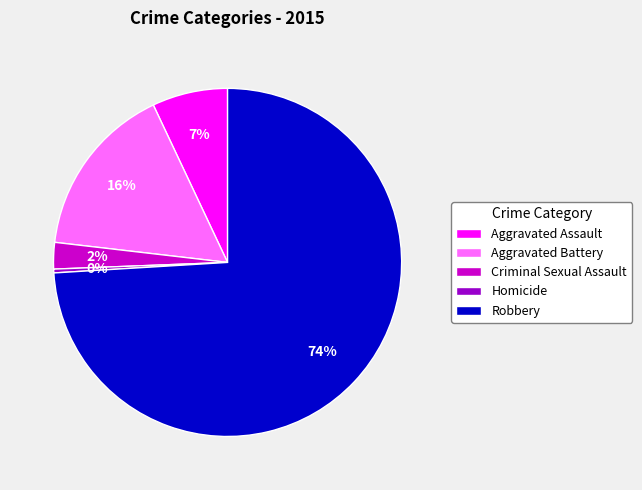

Does Robbery represent more than half of the total?

Yes